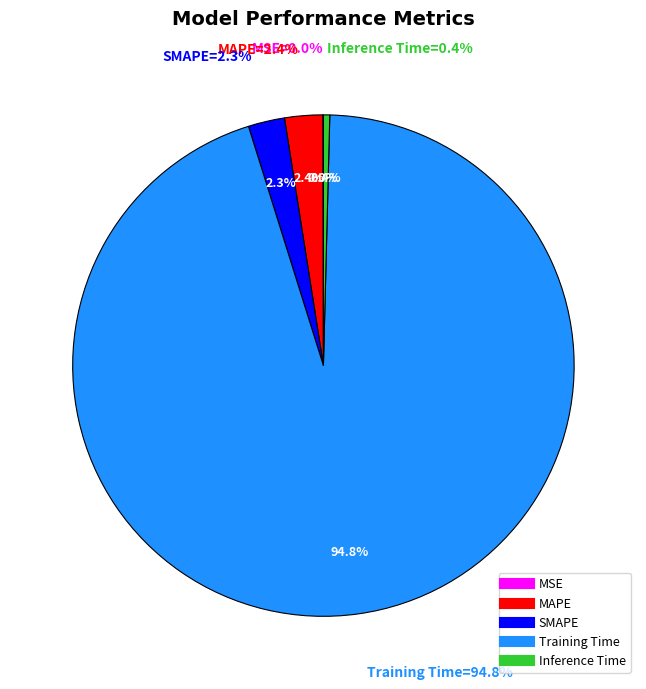

Between Inference Time and Training Time, which is larger?

Training Time